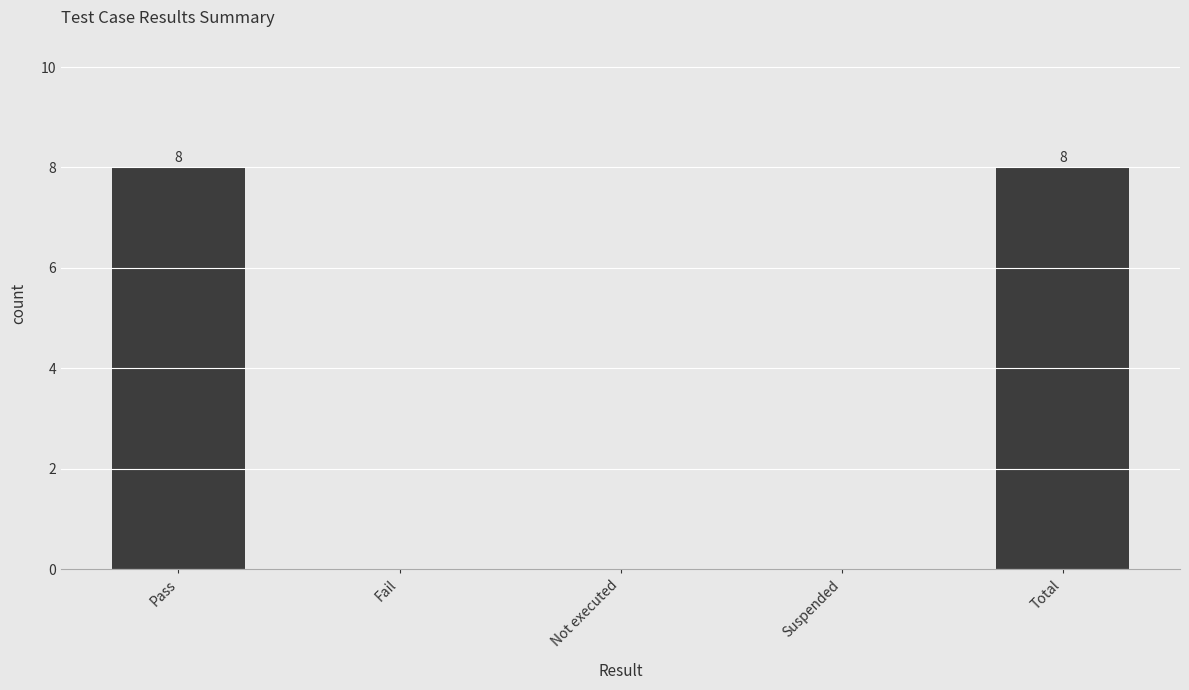

The value at Pass is 8. True or false?

True